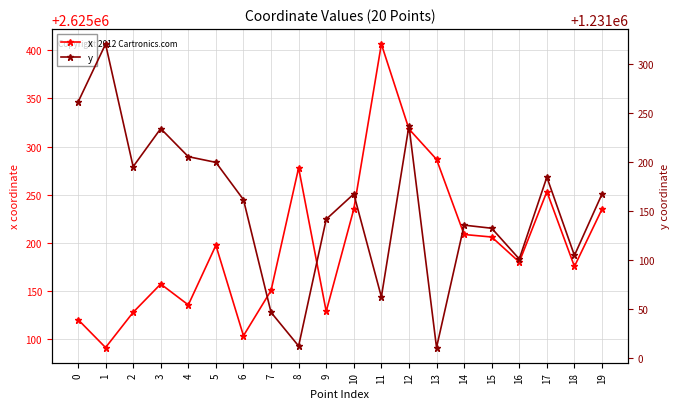

Reading left to right, extract all data points from this chart.

x: 0=2625120.6	1=2625091.5	2=2625128.1	3=2625157.5	4=2625135.8	5=2625197.6	6=2625103.8	7=2625150.8	8=2625278.0	9=2625129.0	10=2625235.2	11=2625406.5	12=2625318.3	13=2625286.8	14=2625208.9	15=2625206.2	16=2625180.3	17=2625253.3	18=2625175.7	19=2625235.2
y: 0=1231261.0	1=1231320.3	2=1231195.4	3=1231234.2	4=1231205.6	5=1231199.7	6=1231161.7	7=1231046.9	8=1231012.6	9=1231141.8	10=1231167.5	11=1231062.6	12=1231237.0	13=1231011.1	14=1231135.8	15=1231132.6	16=1231101.3	17=1231184.7	18=1231104.9	19=1231167.5